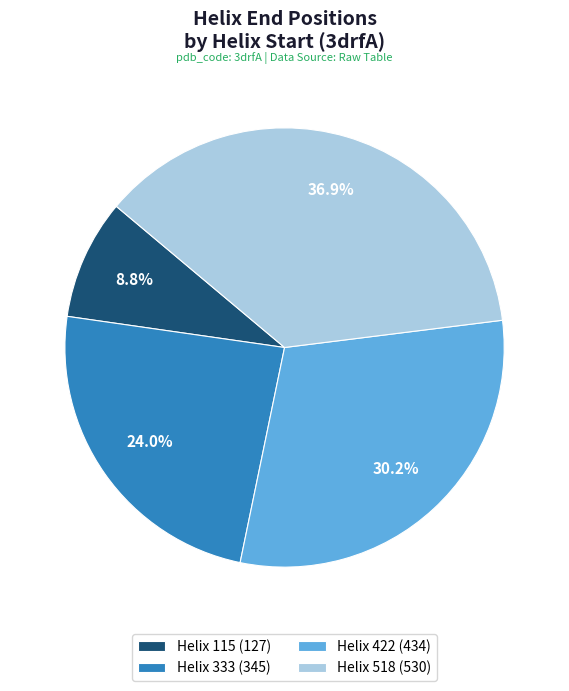

True or false: Helix 422 accounts for 30% of the total.

True